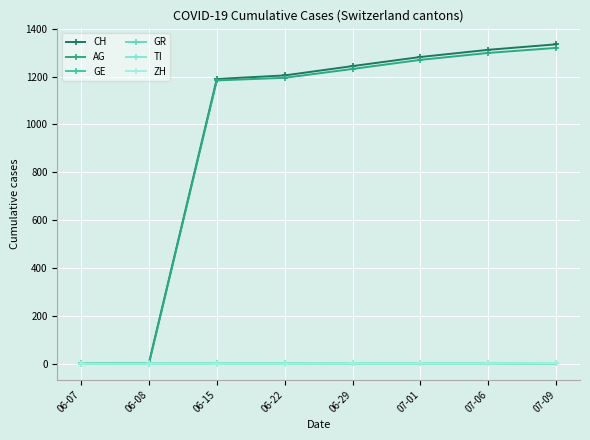

Where is TI nearest to the value 1?

06-07